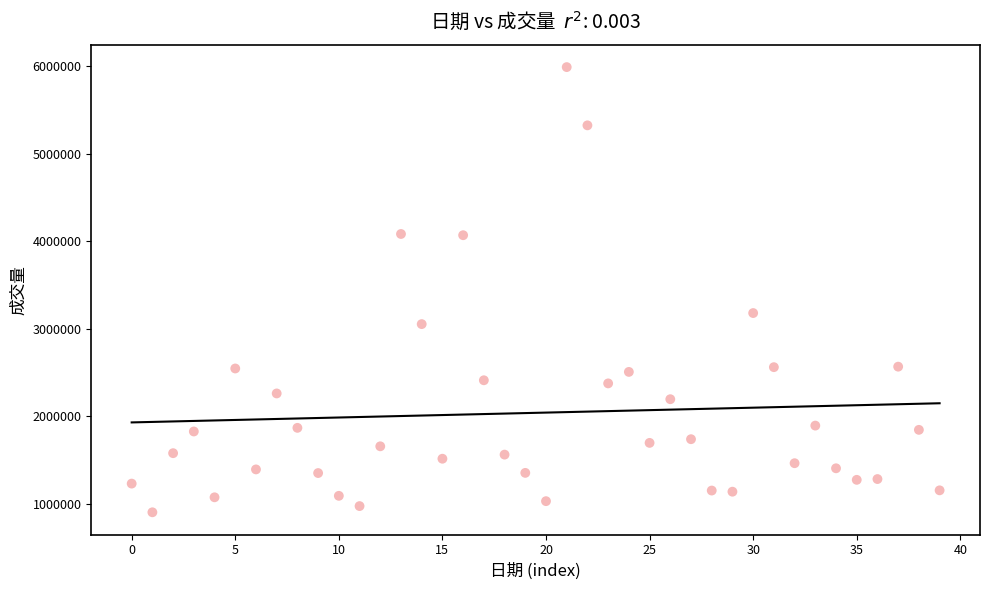

What Y value in the scatter plot is closest to 3444514?

3177682